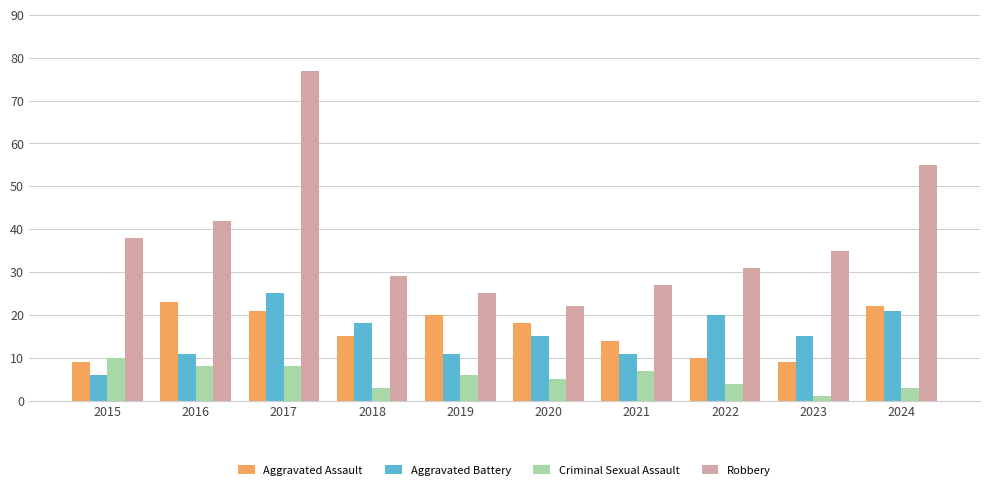

Reading left to right, list all the values displayed in this chart.

Aggravated Assault: 9	23	21	15	20	18	14	10	9	22
Aggravated Battery: 6	11	25	18	11	15	11	20	15	21
Criminal Sexual Assault: 10	8	8	3	6	5	7	4	1	3
Robbery: 38	42	77	29	25	22	27	31	35	55